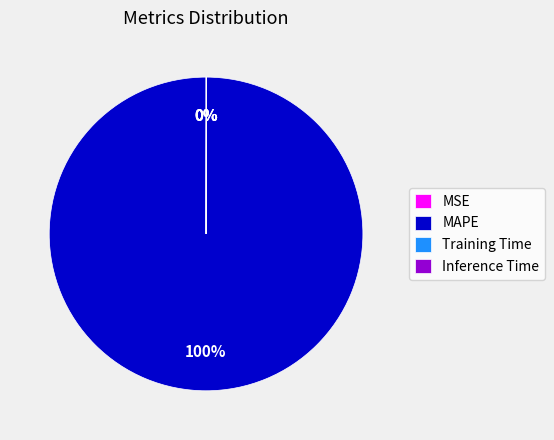

To the nearest percent, what is the average slice percentage?

25%